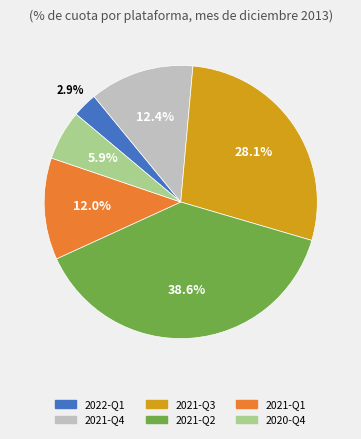

How many segments does this pie chart have?

6